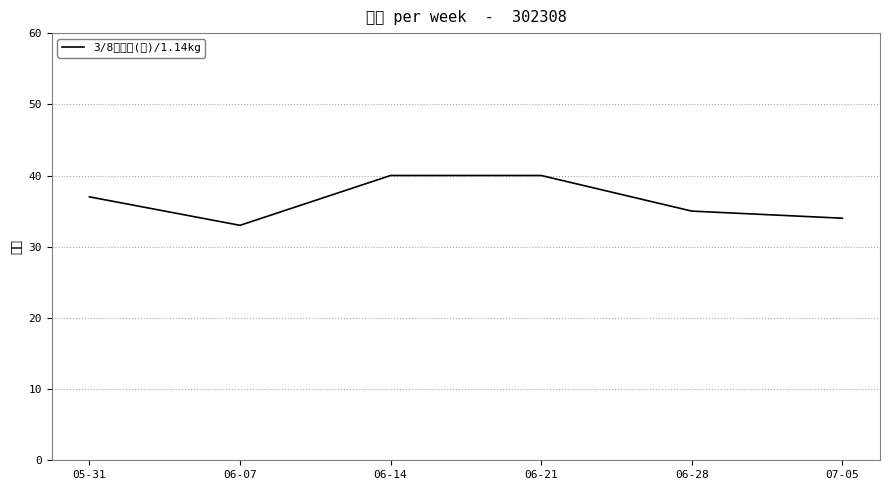

What is the difference between the values at 06-14 and 06-28?

5